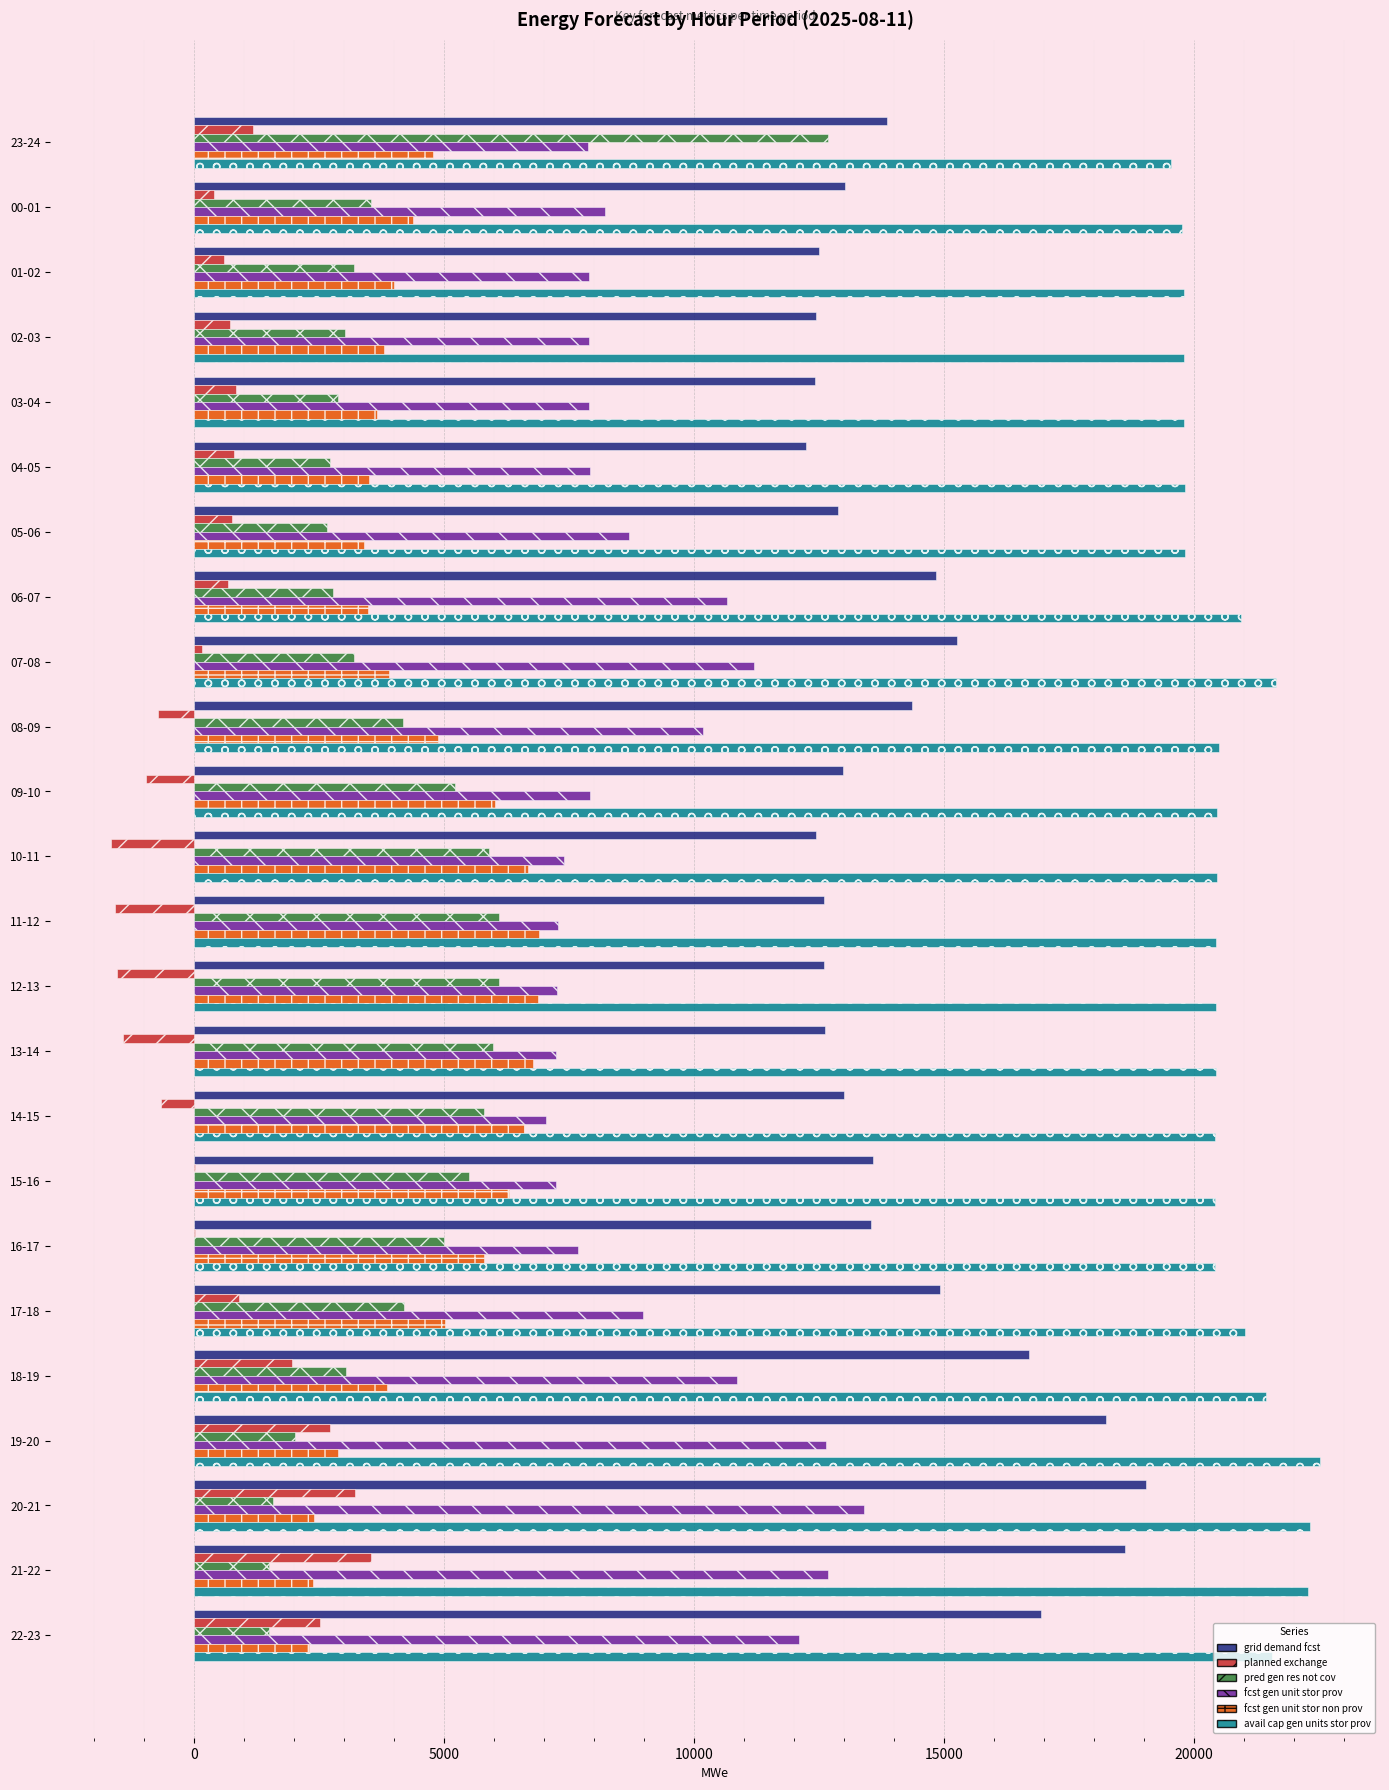

What is the greatest value displayed?

22507